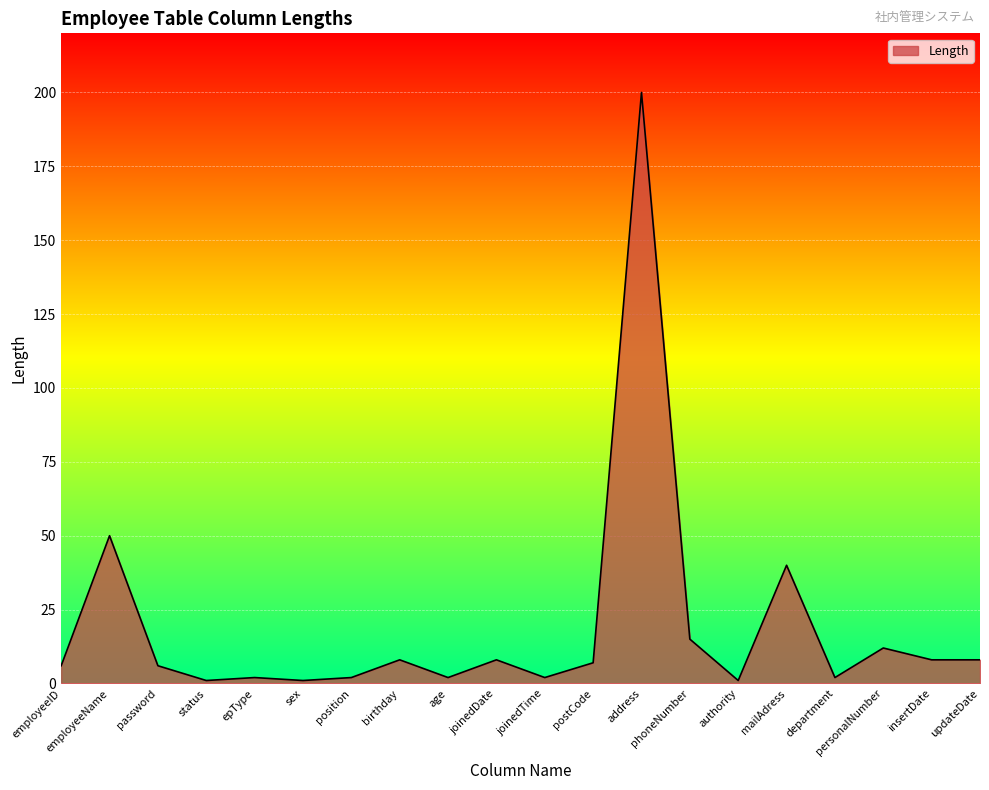

What is the maximum value shown in the chart?

200